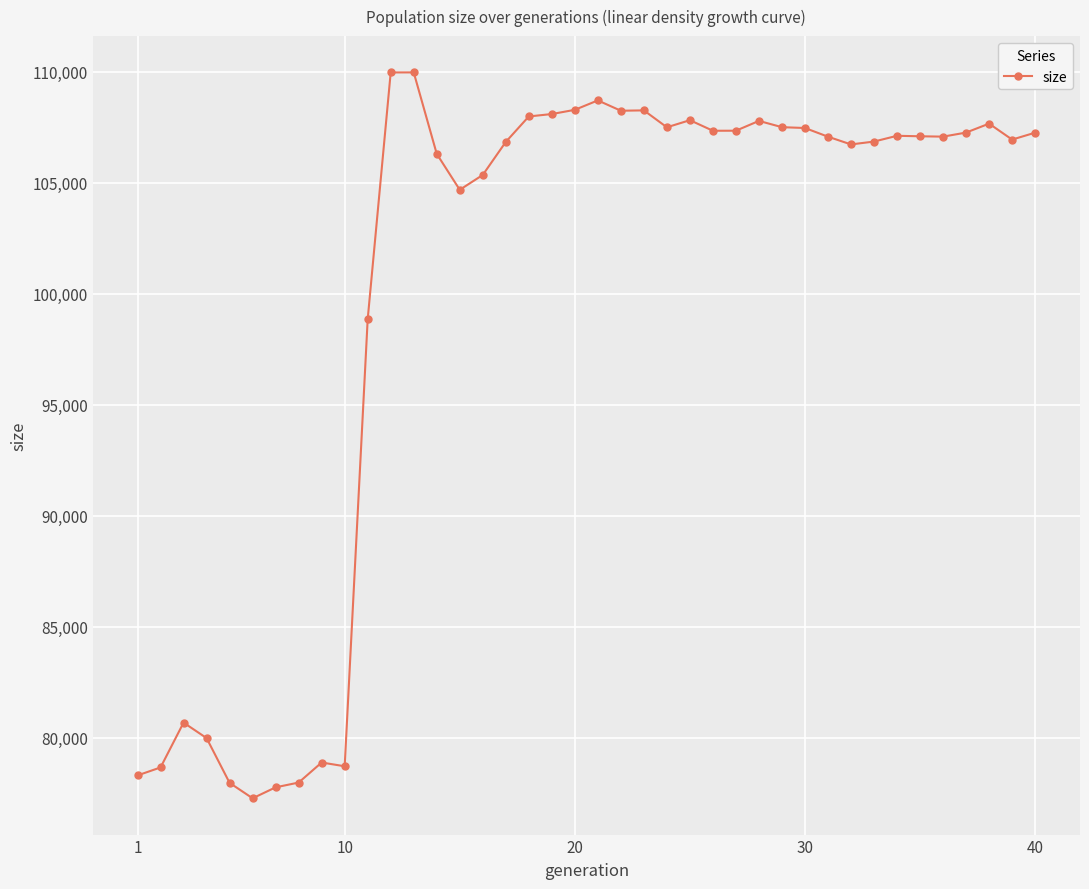

What is the smallest value displayed?

77267